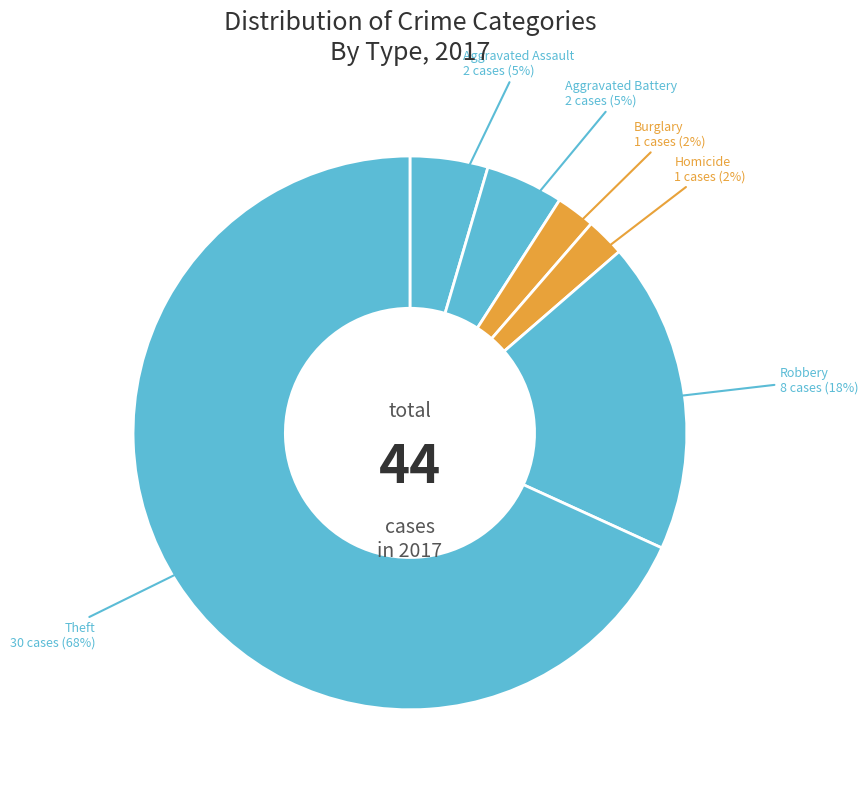

To the nearest percent, what is the difference between the largest and smallest slice percentages?

66%